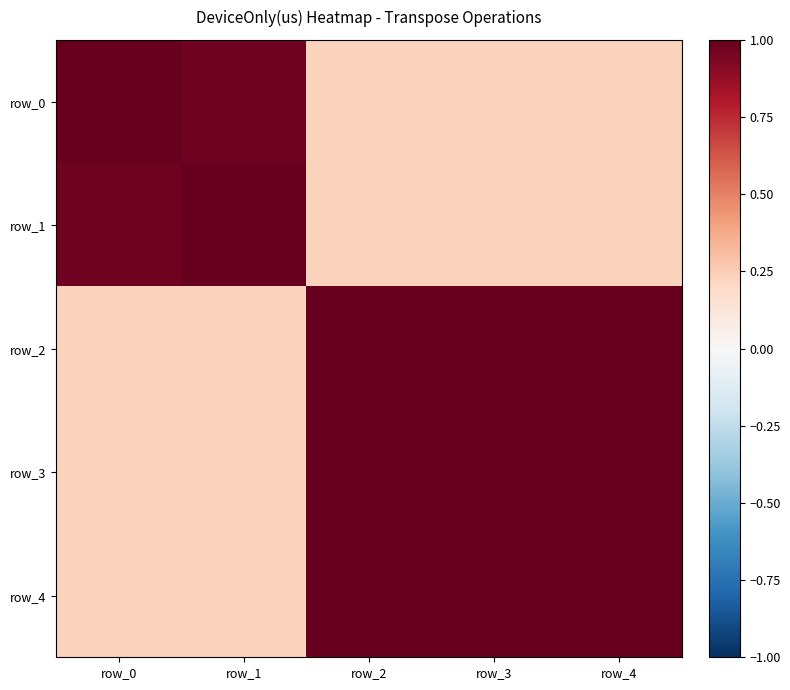

What is the difference between the second highest and minimum values in the row_3 series?

0.8